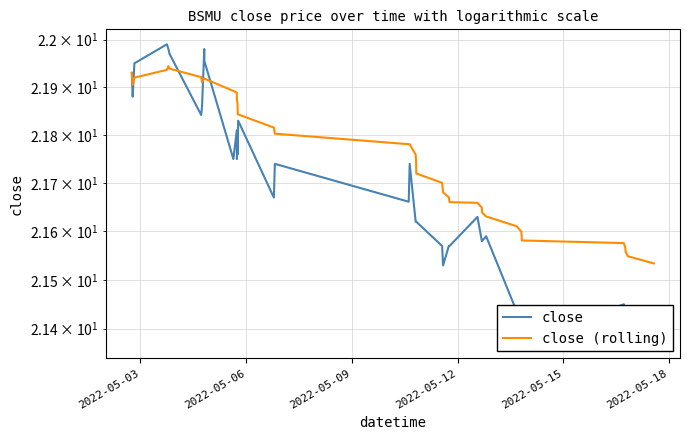

What is the minimum value for close (rolling)?

21.5